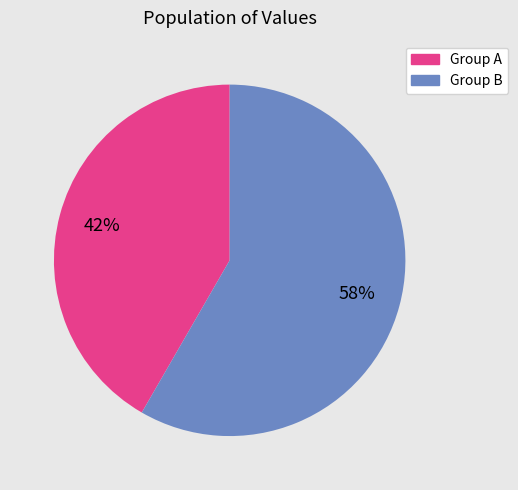

Is there any slice that represents more than half of the pie?

Yes